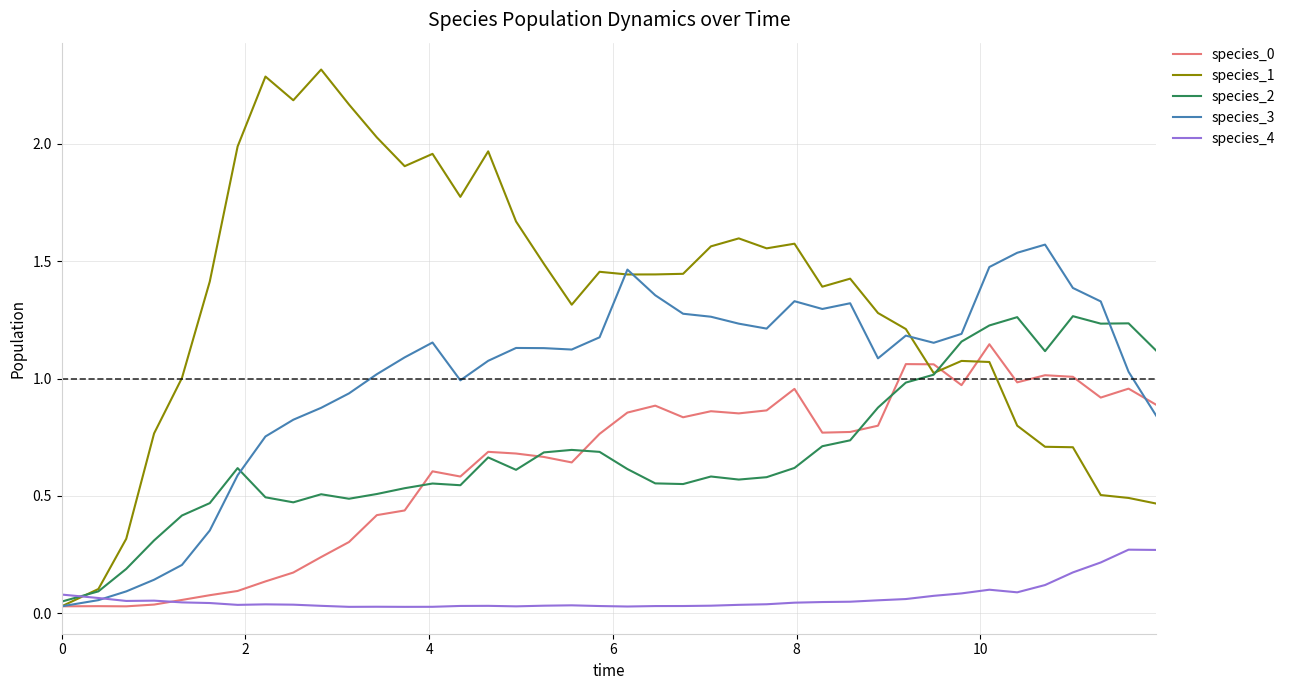

Which series has the largest total across all categories?

species_1